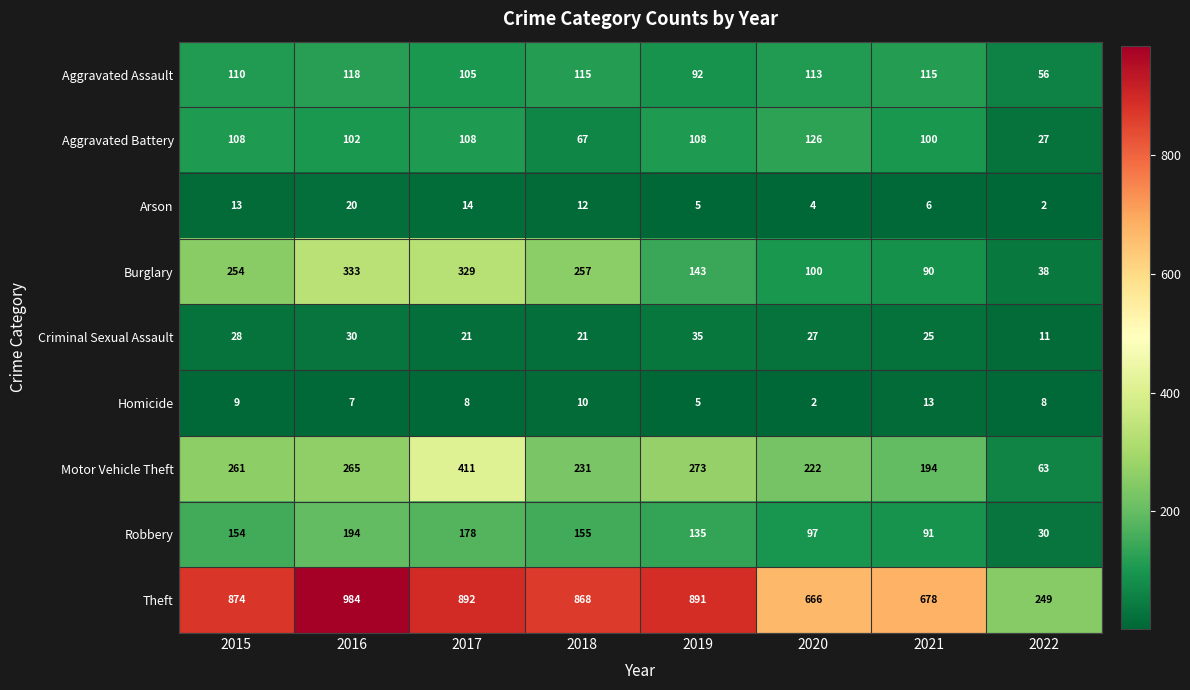

At which category is the sum across all series the highest?

2017